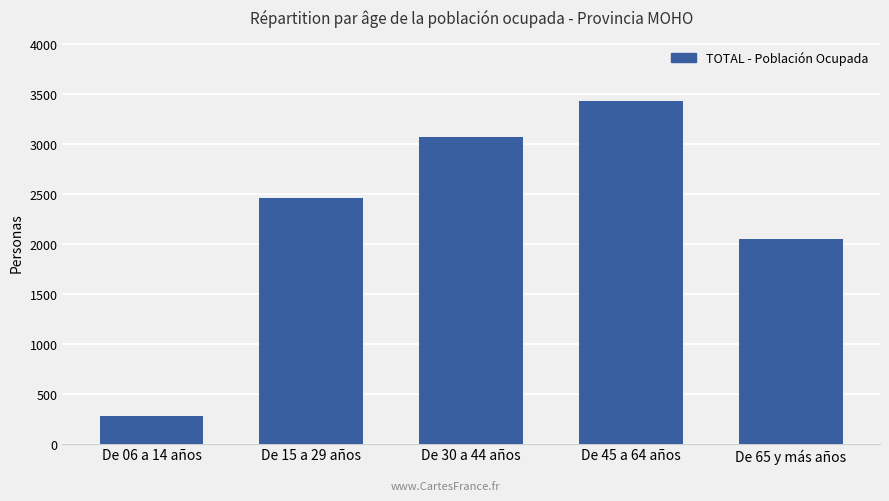

What position from the right is De 65 y más años?

1